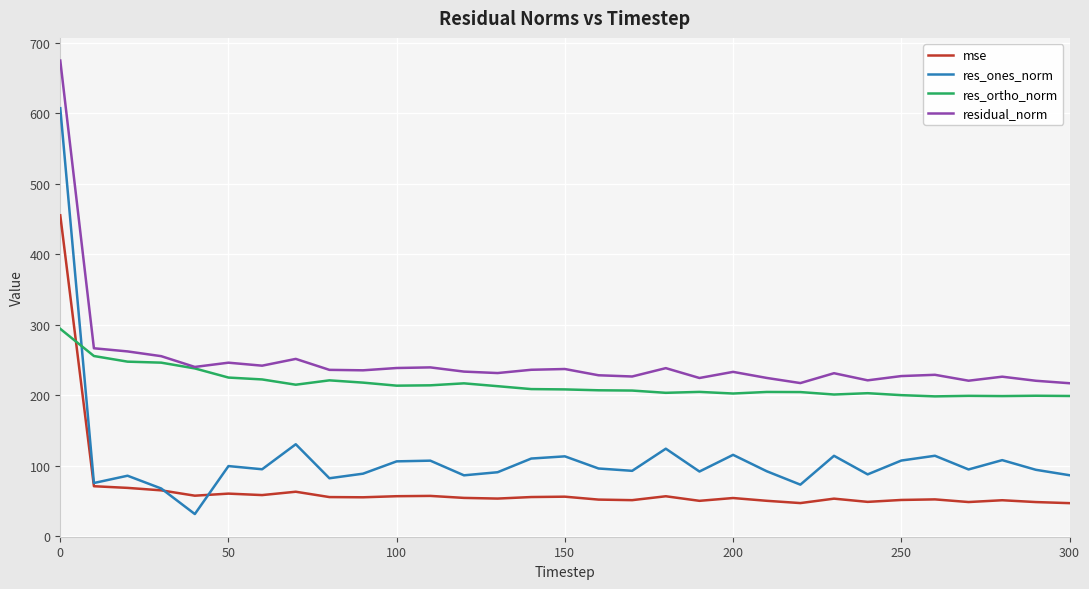

What are all the series names shown in the legend?

mse, res_ones_norm, res_ortho_norm, residual_norm